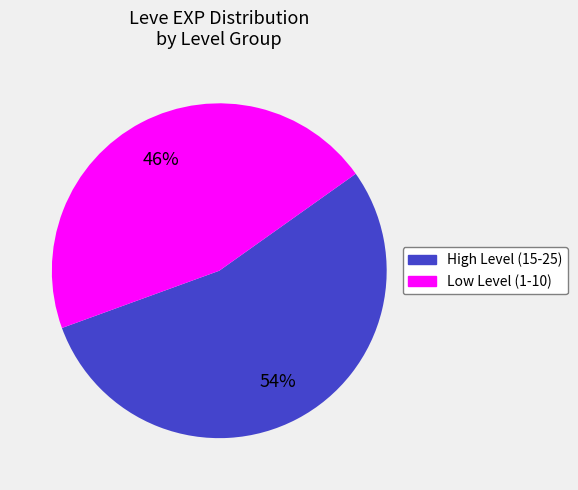

Count the number of slices in the pie.

2